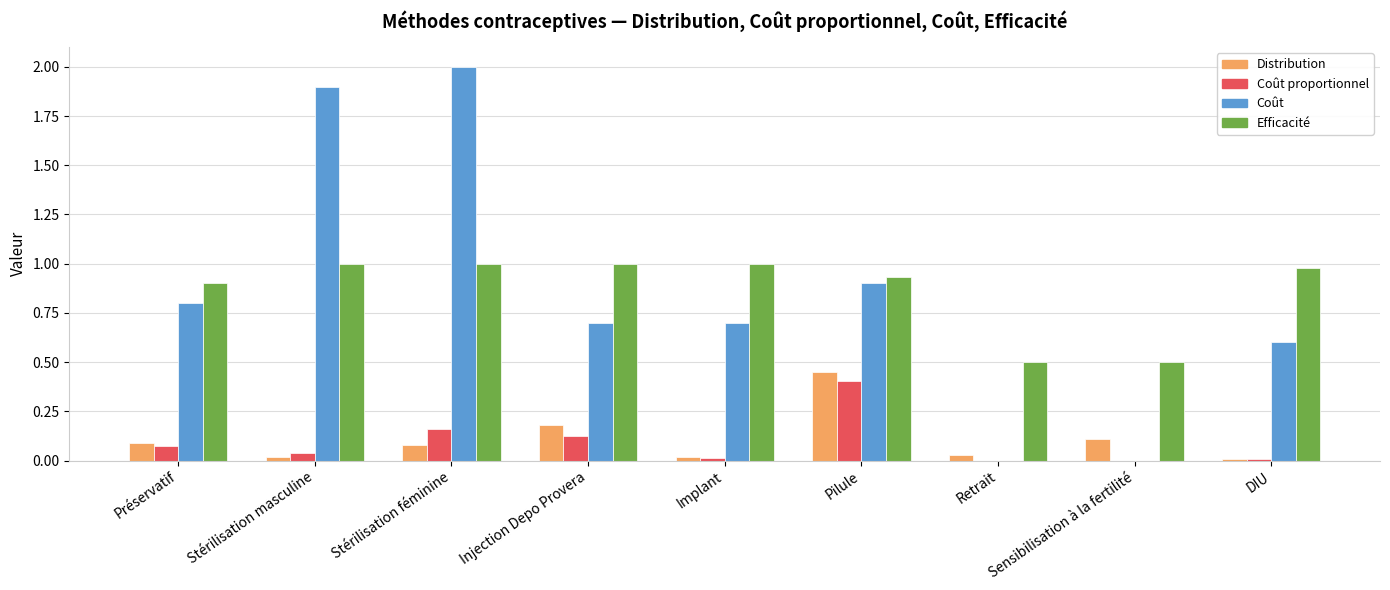

Is it true that Efficacité equals 1.8 at Stérilisation masculine?

False